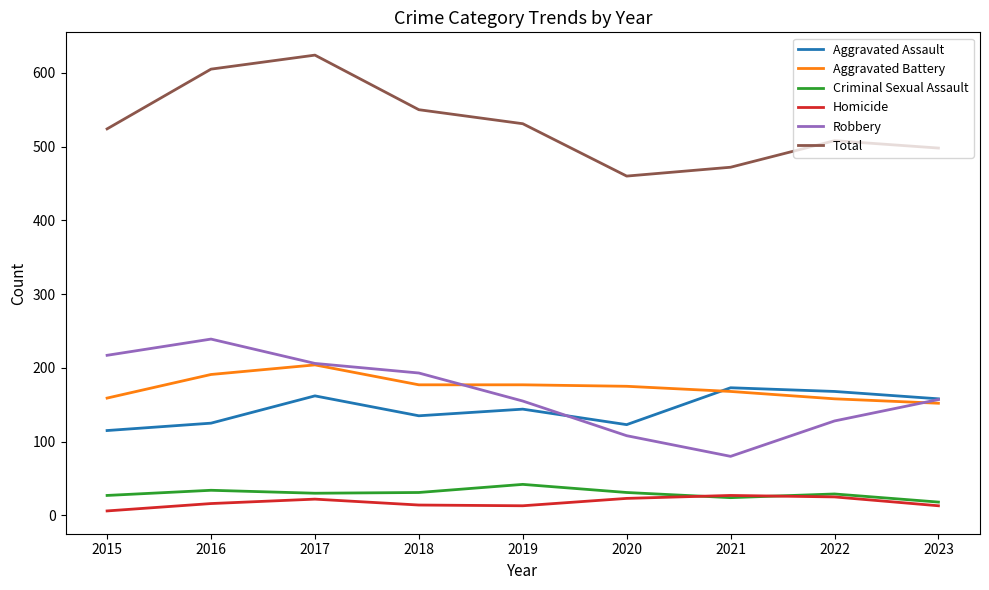

The Aggravated Battery series shows 248 at 2018. True or false?

False